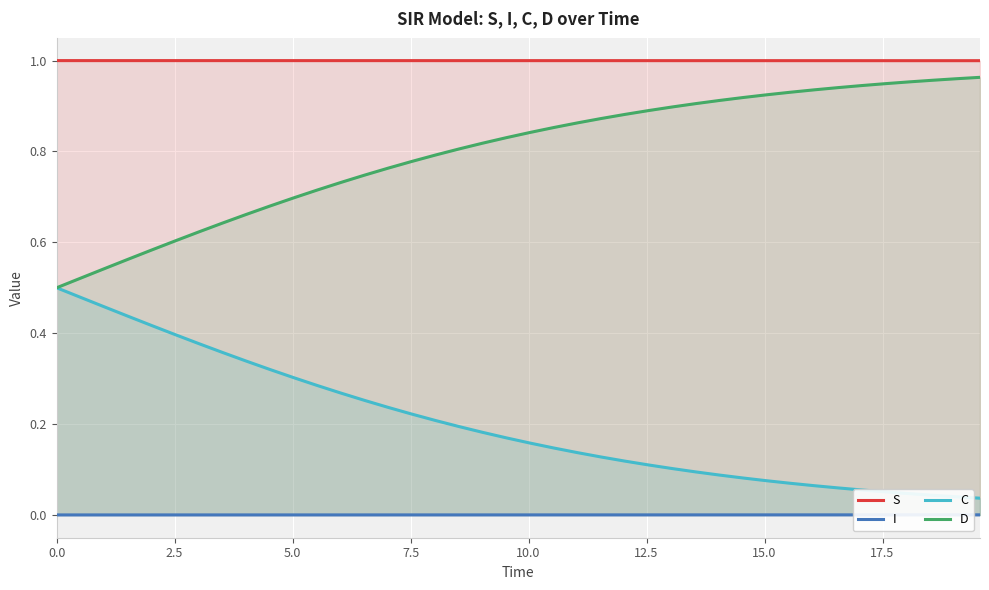

True or false: C and I intersect in this chart.

False